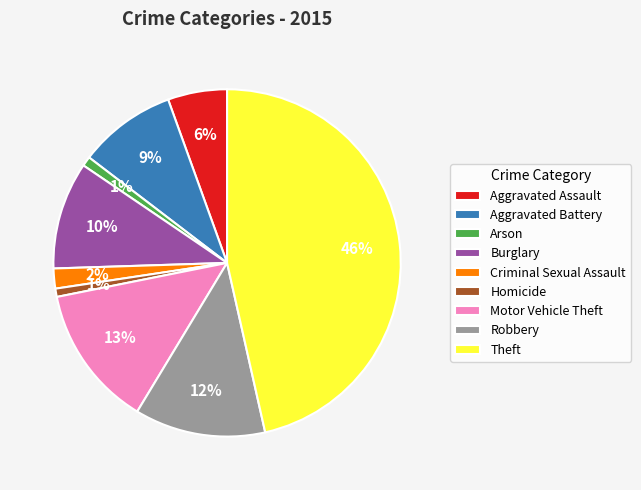

Combined, do Aggravated Battery and Homicide account for over 50%?

No